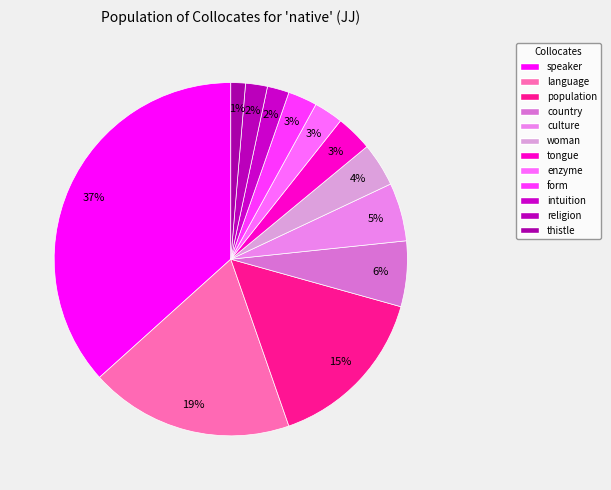

What is the ratio of the value at thistle to the value at enzyme?

0.5